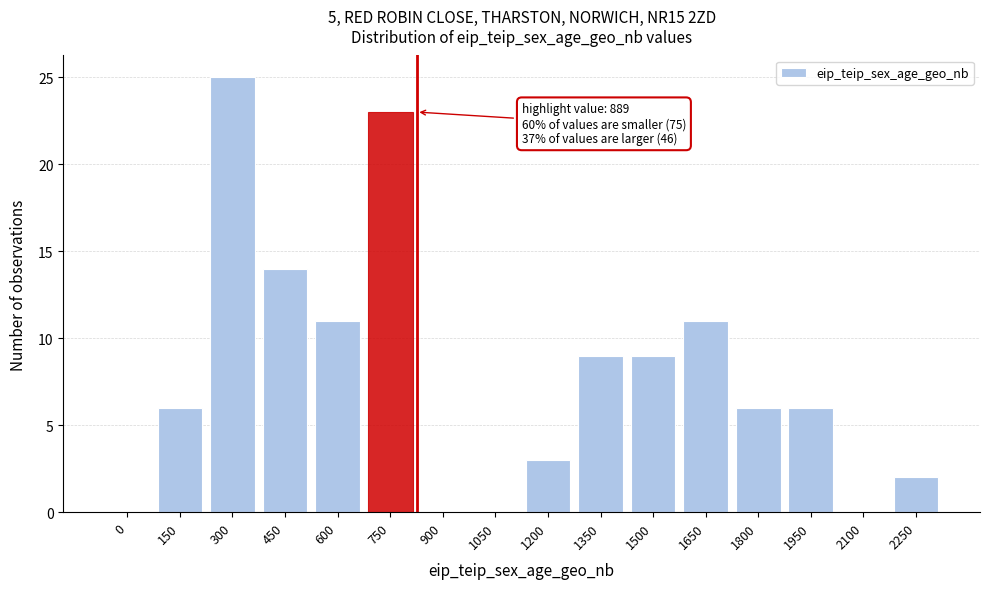

Reading left to right, extract all data points from this chart.

0=0	150=6	300=25	450=14	600=11	750=23	900=0	1050=0	1200=3	1350=9	1500=9	1650=11	1800=6	1950=6	2100=0	2250=2